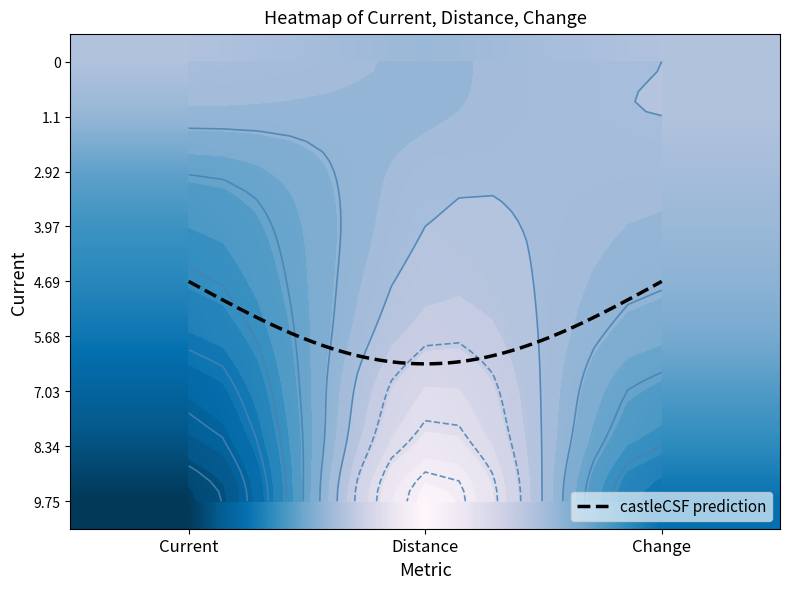

At how many categories does at least one series exceed -4?

3